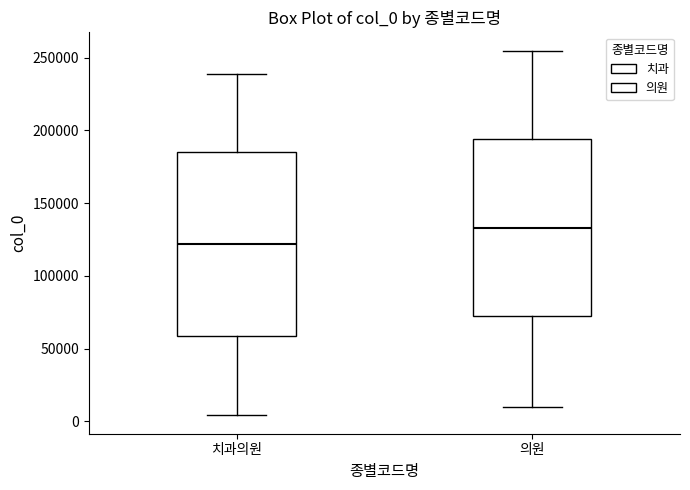

Where is the upper edge of the box for 의원 on the y-axis? The values are not printed on the chart, so give them approximately, as read against the axis.

195000